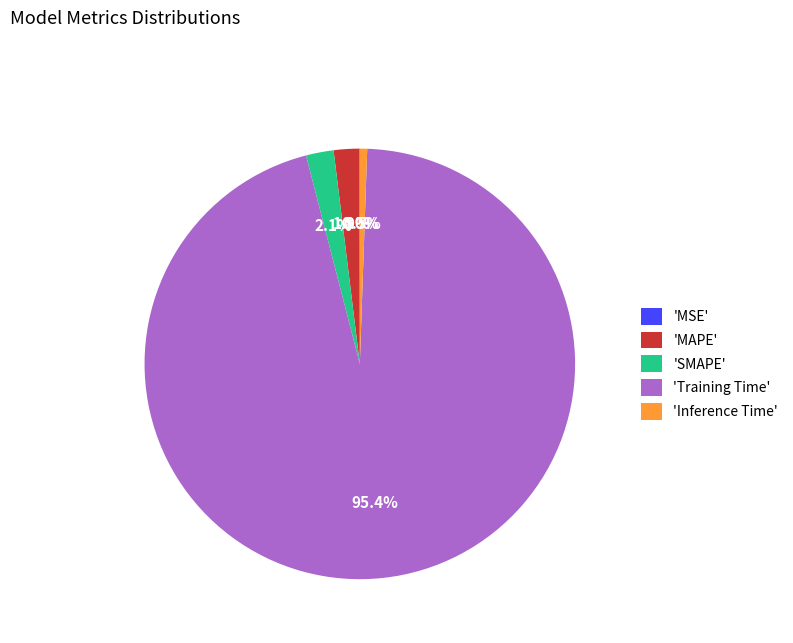

Between 'Training Time' and 'Inference Time', which is larger?

'Training Time'